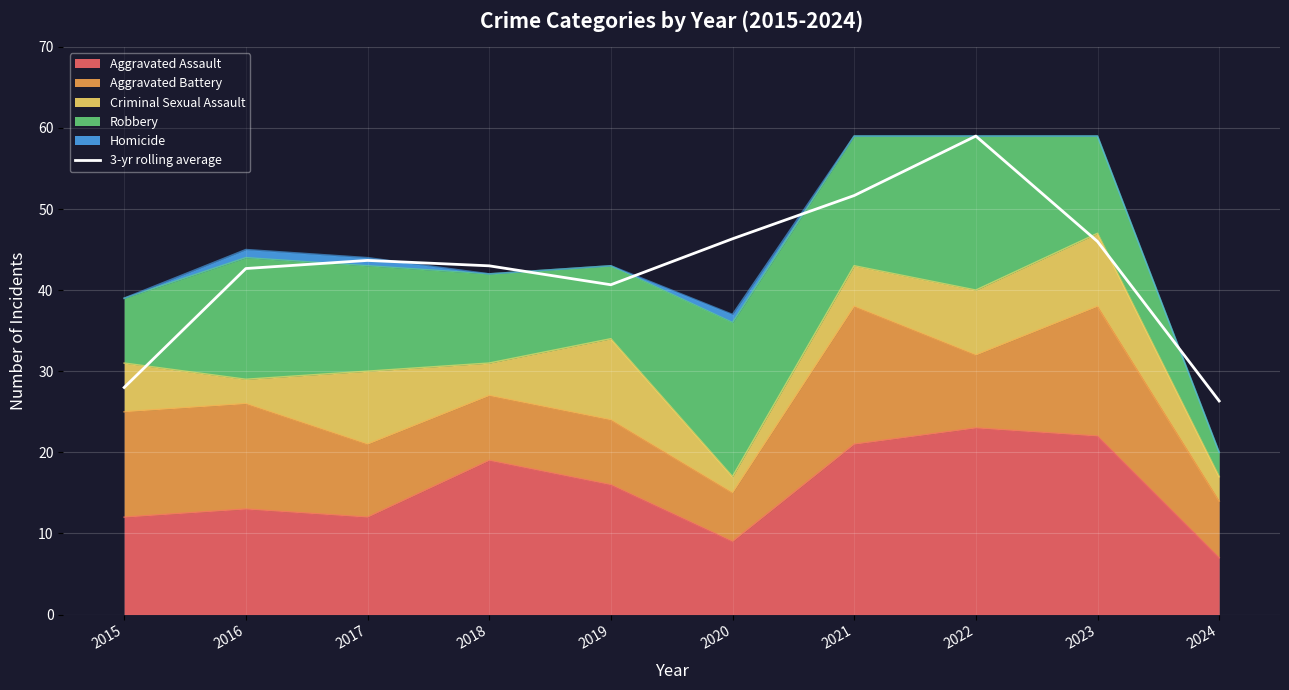

What is the sum of all values?

427.3